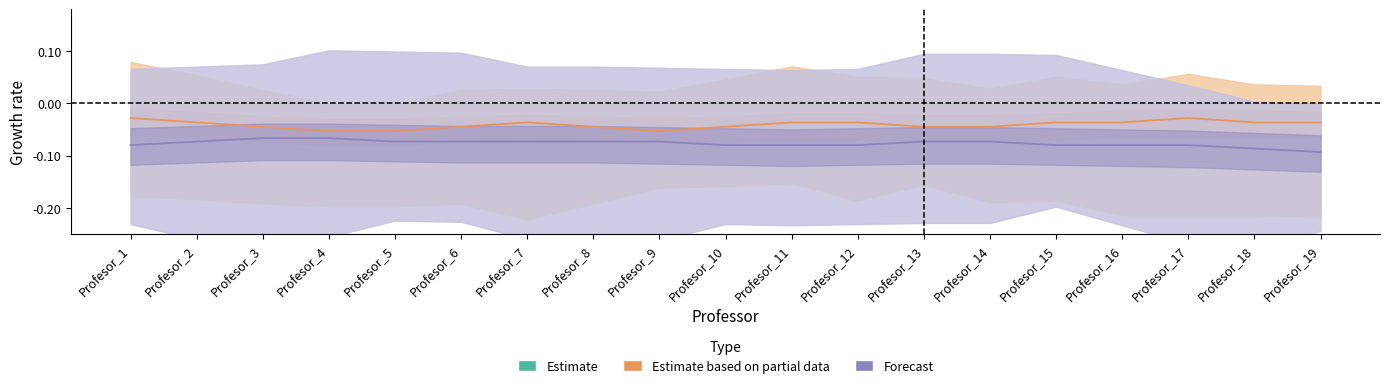

List the labels in order of Estimate based on partial data value, smallest first.

Profesor_4, Profesor_5, Profesor_9, Profesor_3, Profesor_6, Profesor_8, Profesor_10, Profesor_13, Profesor_14, Profesor_2, Profesor_7, Profesor_11, Profesor_12, Profesor_15, Profesor_16, Profesor_18, Profesor_19, Profesor_1, Profesor_17